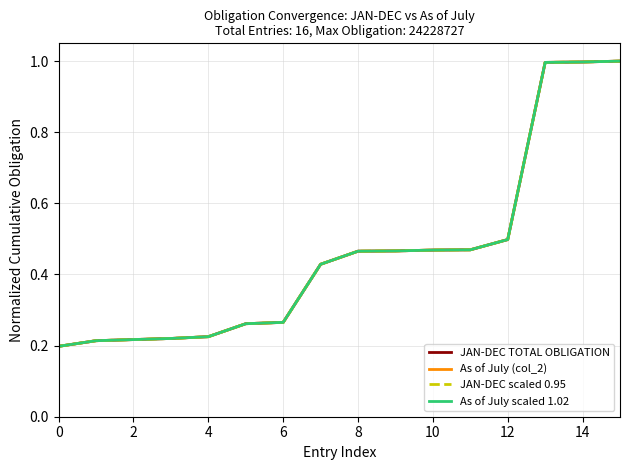

What is the label of the 3rd point from the right?

13